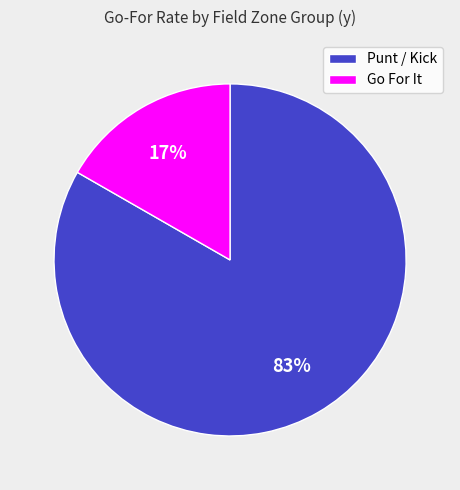

Rank the categories by value from lowest to highest.

Go For It, Punt / Kick